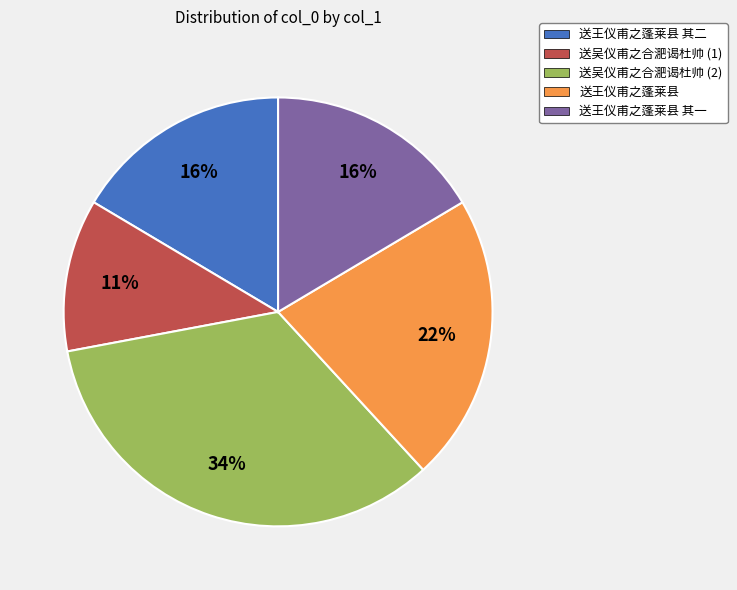

Does any single category account for the majority?

No